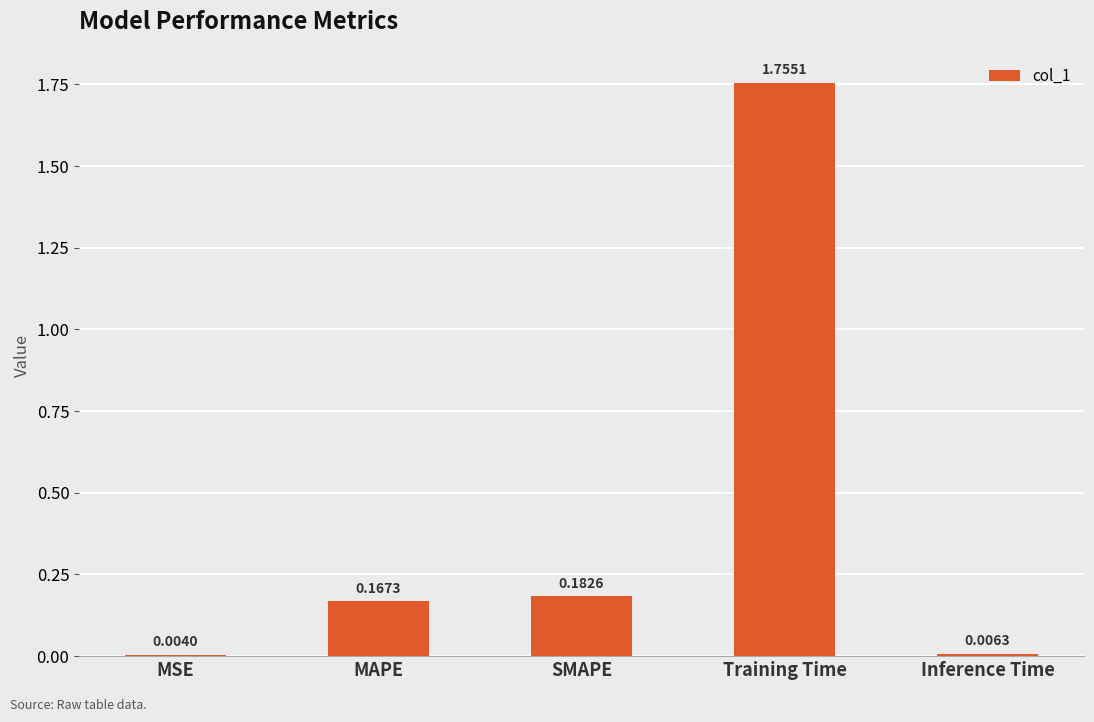

What is the change in value from Training Time to Inference Time?

-1.7